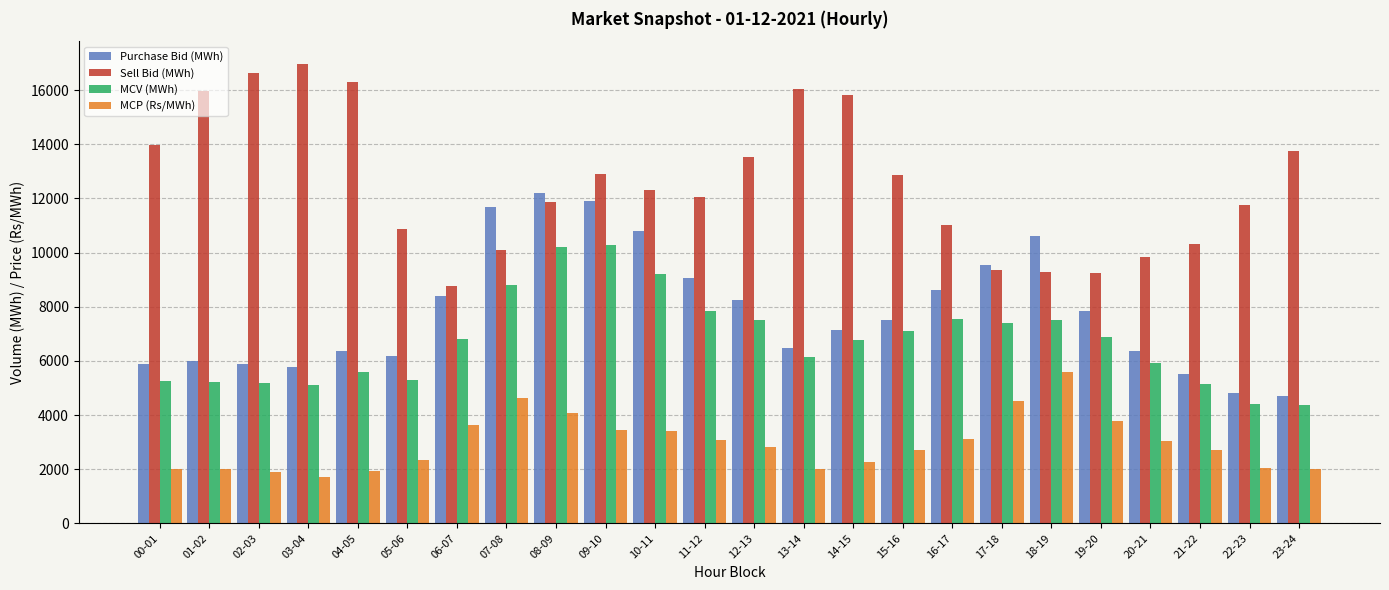

What are all the series names shown in the legend?

Purchase Bid (MWh), Sell Bid (MWh), MCV (MWh), MCP (Rs/MWh)